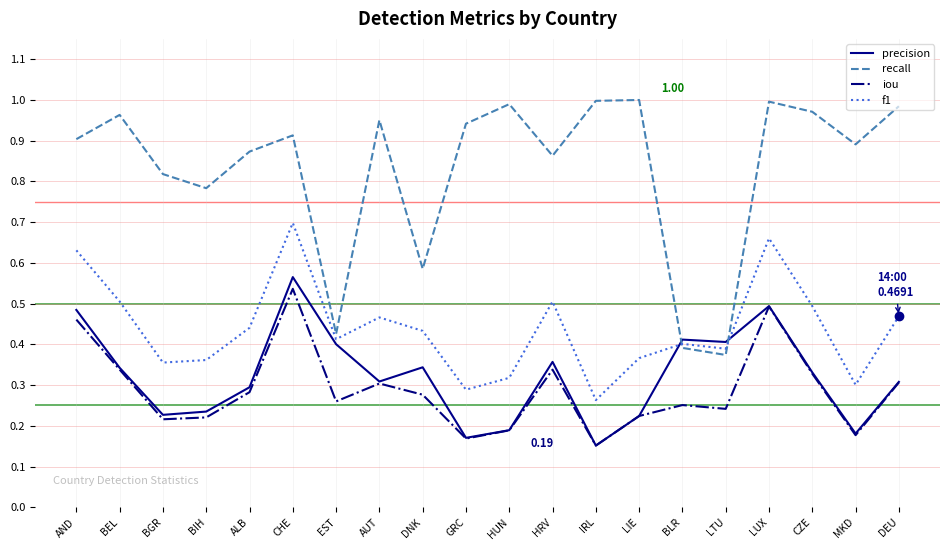

What is the total value across all series at BEL?

2.1